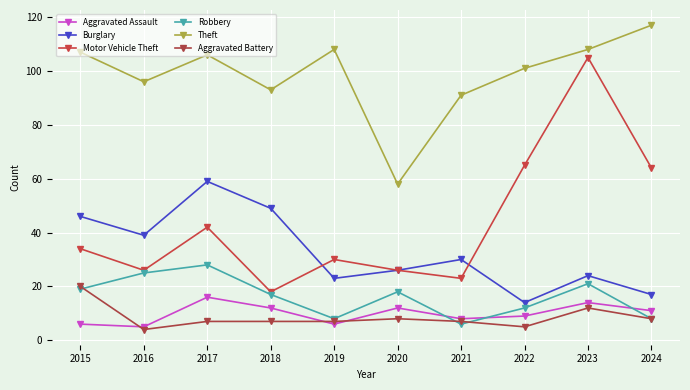

In Aggravated Assault, how many points are higher than both neighbors (excluding endpoints)?

3